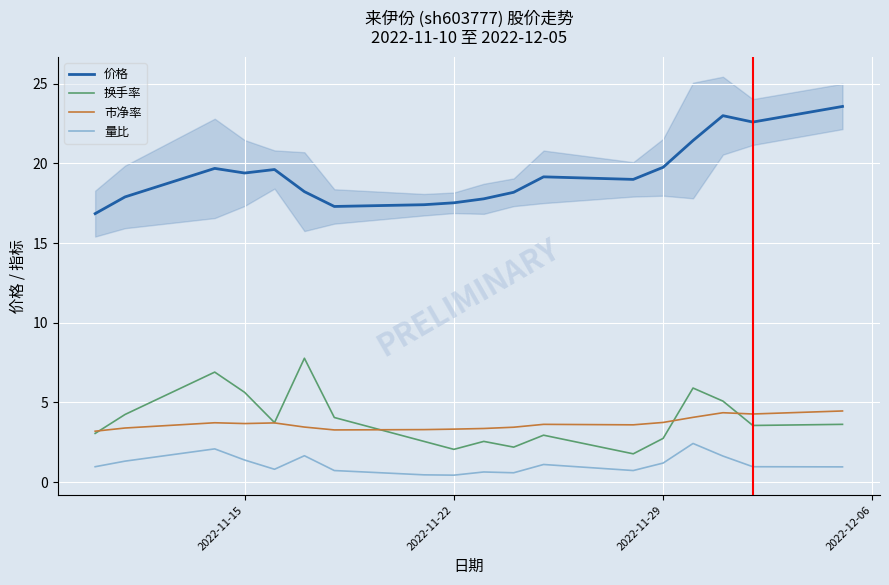

What is the lowest value of the 换手率 series?

1.8